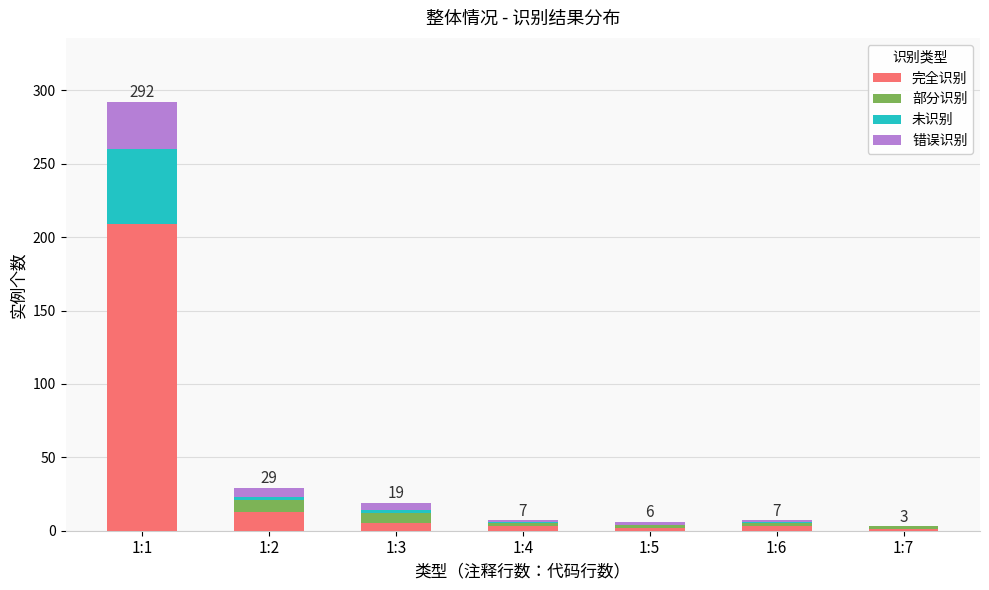

At which category is the sum across all series the highest?

1:1